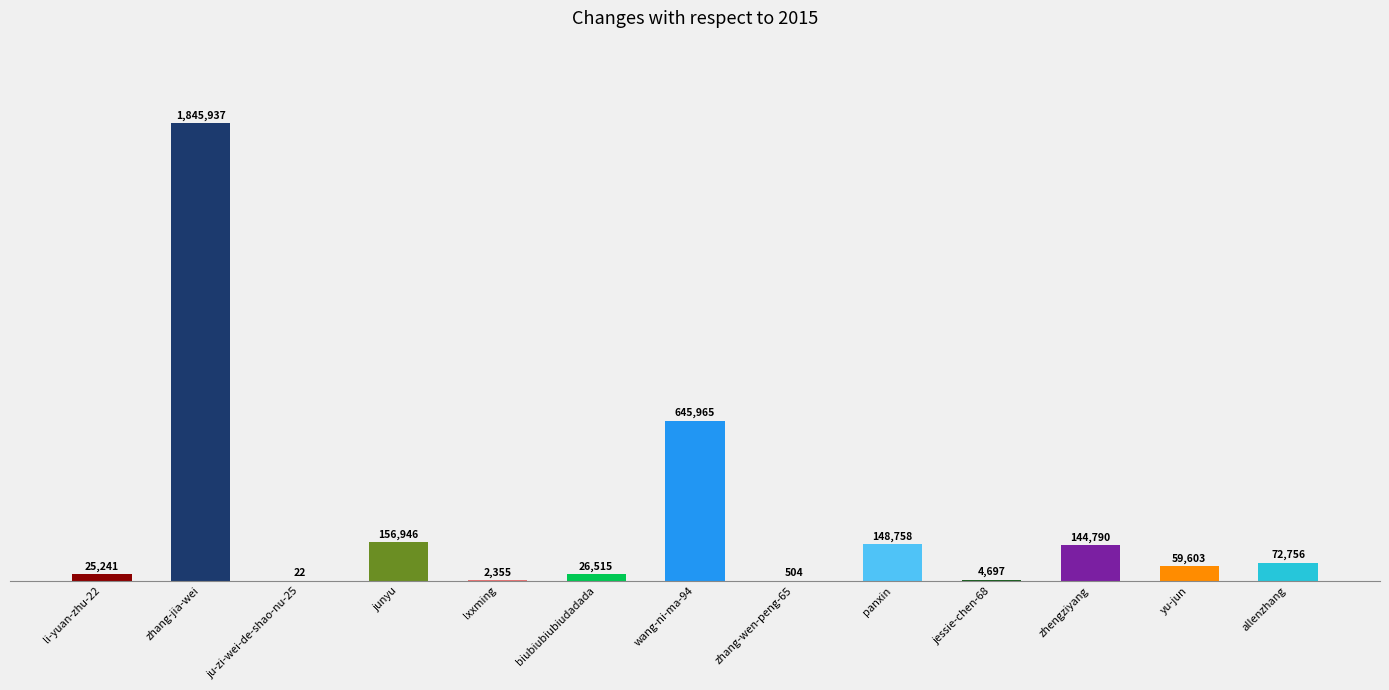

Reading left to right, transcribe all the data shown in this chart.

25241	1845937	22	156946	2355	26515	645965	504	148758	4697	144790	59603	72756